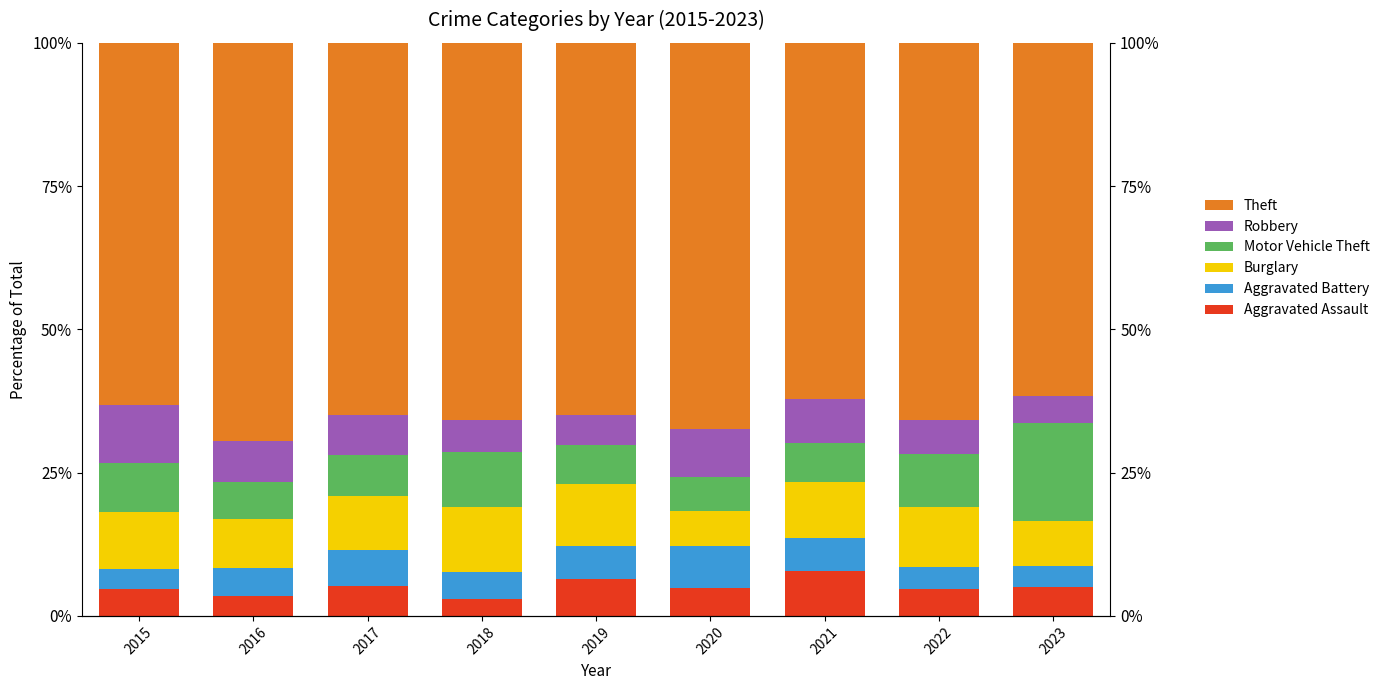

The value of Burglary at 2015 is 6.8. True or false?

False